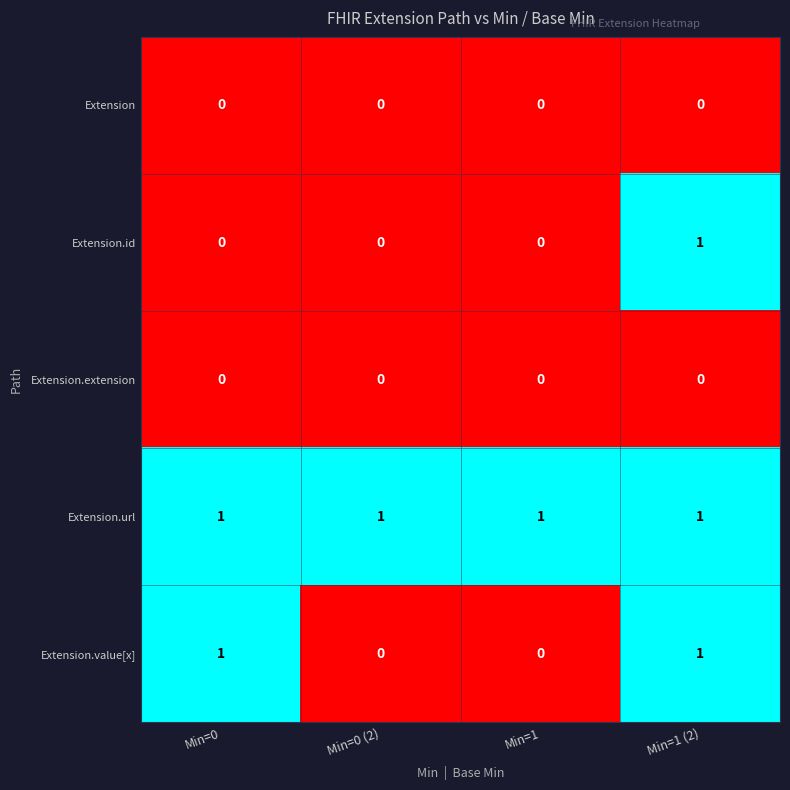

Which category has the highest value in the Extension.id series?

Min=1 (2)